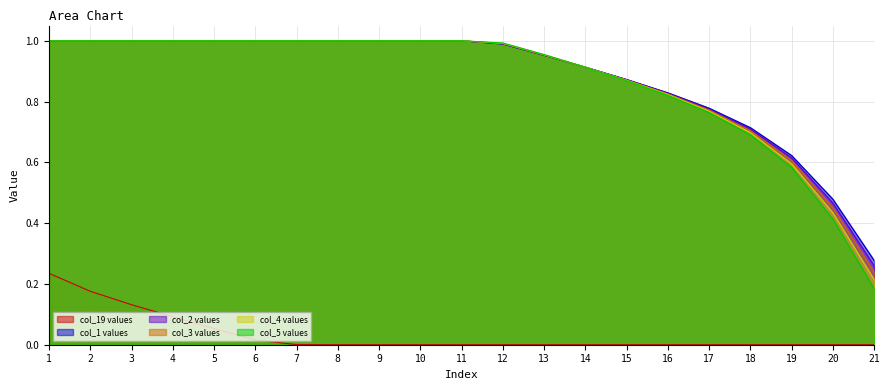

Where is col_4 nearest to the value 0?

21